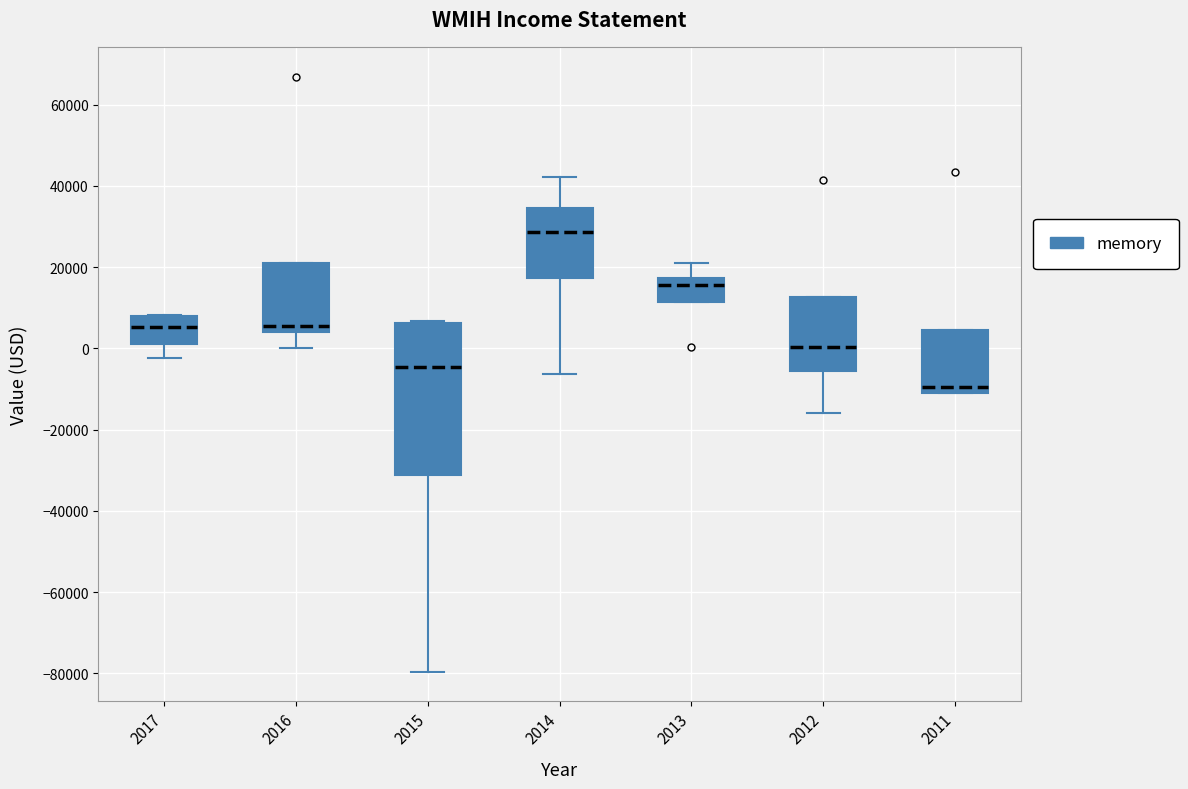

Reading left to right, transcribe this box plot: for each box, give where its median line is, the range the box spans, and where its two whiskers end, as read against the y-axis. The values are not printed on the chart, so give them approximately, as read against the axis.

2017: median 6000, box 2000 to 8000, whiskers -2000 to 8000
2016: median 6000, box 4000 to 22000, whiskers 0 to 22000
2015: median -4000, box -32000 to 6000, whiskers -80000 to 6000
2014: median 28000, box 18000 to 34000, whiskers -6000 to 42000
2013: median 16000, box 12000 to 18000, whiskers 12000 to 20000
2012: median 0, box -6000 to 12000, whiskers -16000 to 12000
2011: median -10000 (just above the box's lower edge), box -10000 to 4000, whiskers -10000 to 4000